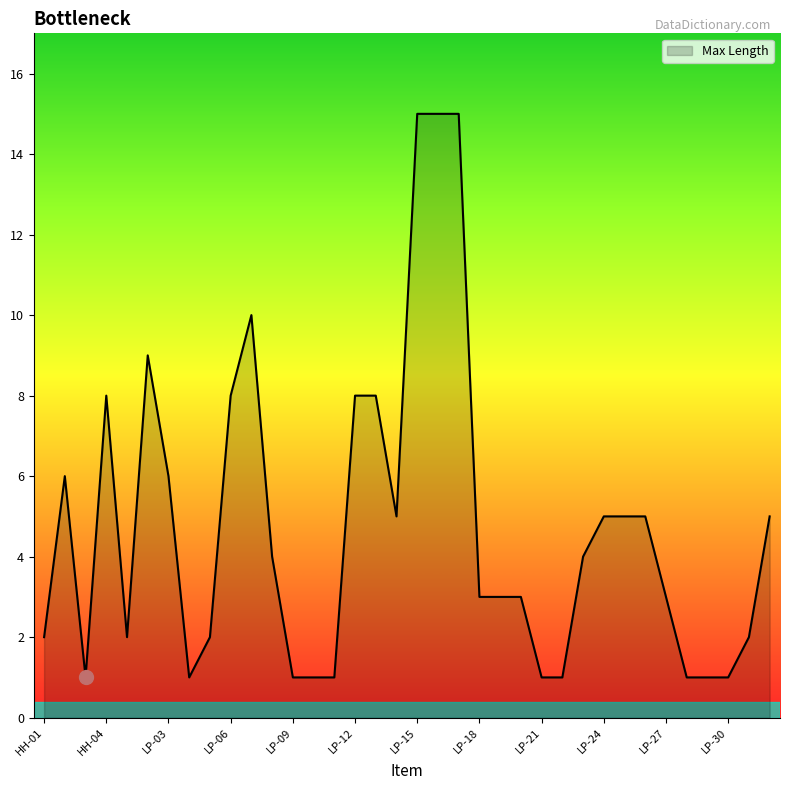

What is the difference between the maximum and minimum values?

14